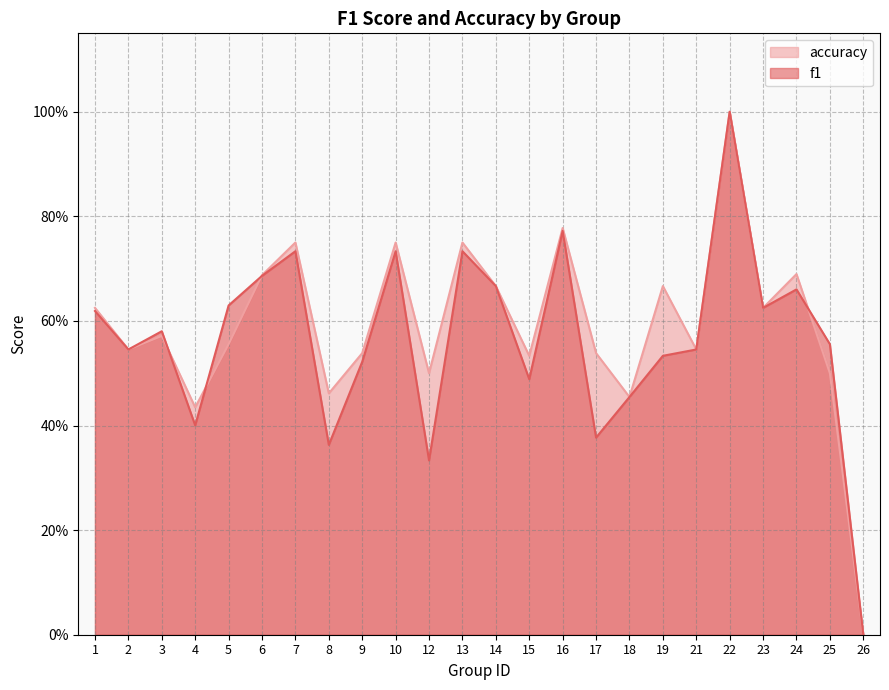

At which category is the sum across all series the highest?

22